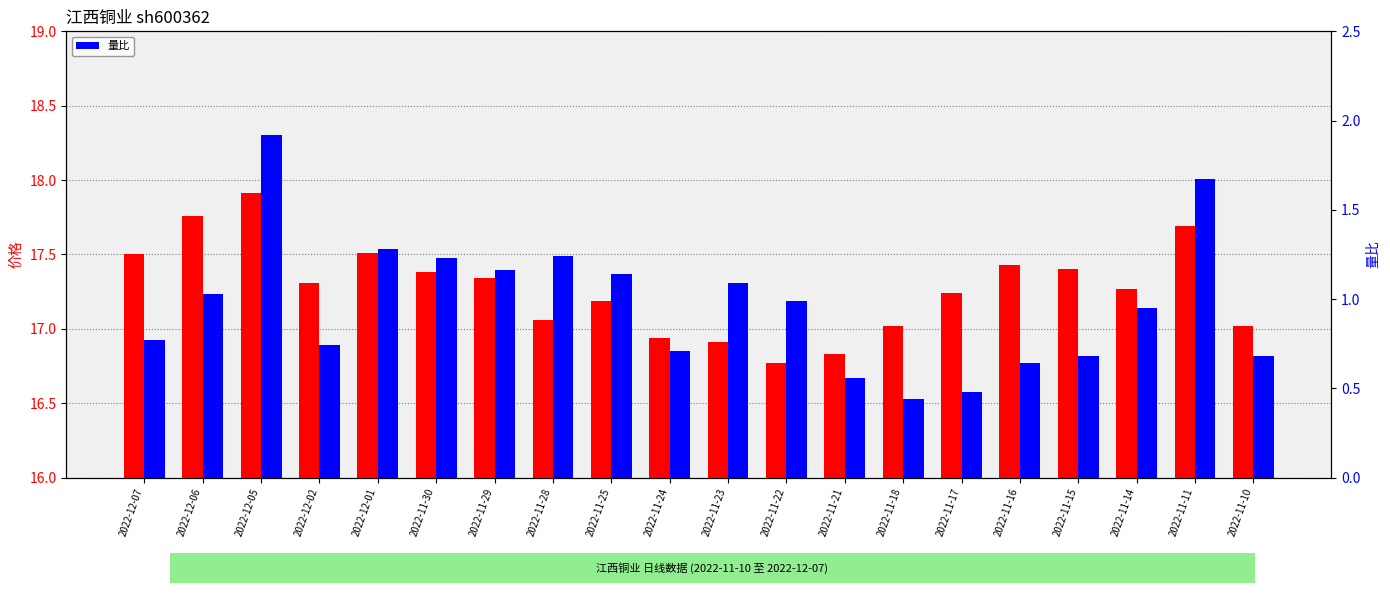

What is the total value across all series at 2022-12-02?

18.0